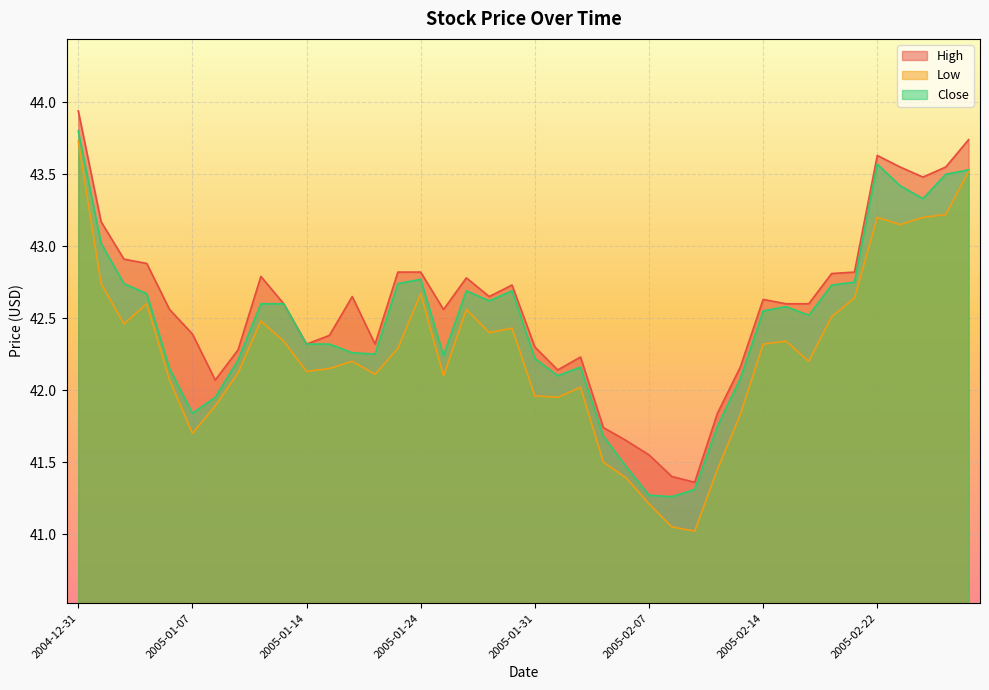

What is the sum of all High values?

1703.4